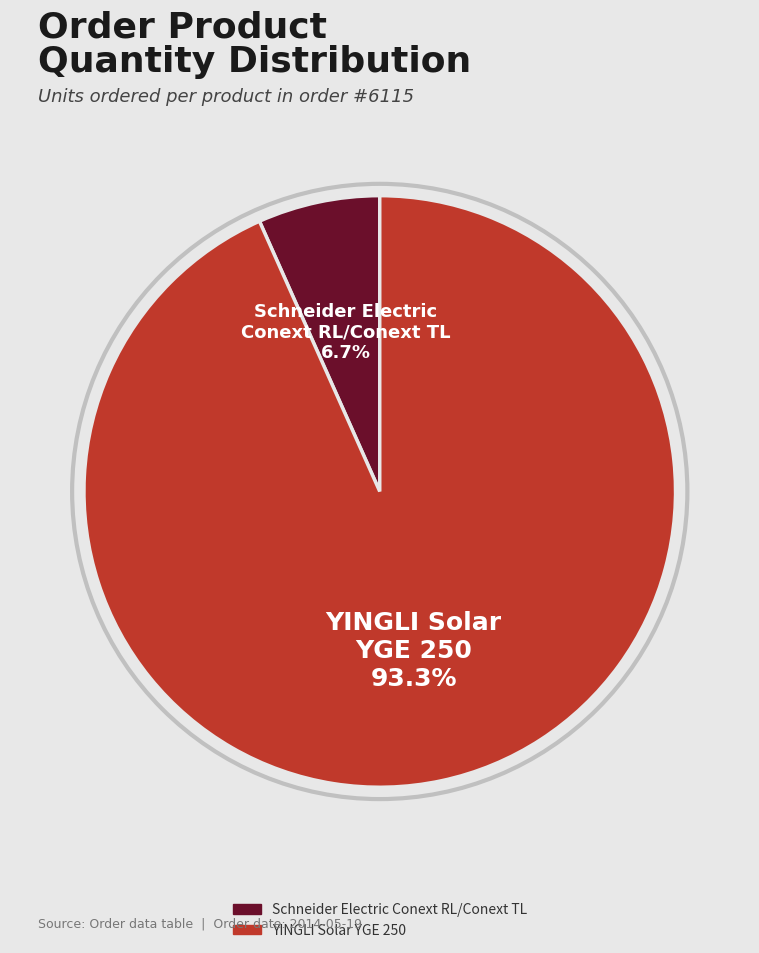

Between YINGLI Solar YGE 250 and Schneider Electric Conext RL/Conext TL, which is larger?

YINGLI Solar YGE 250